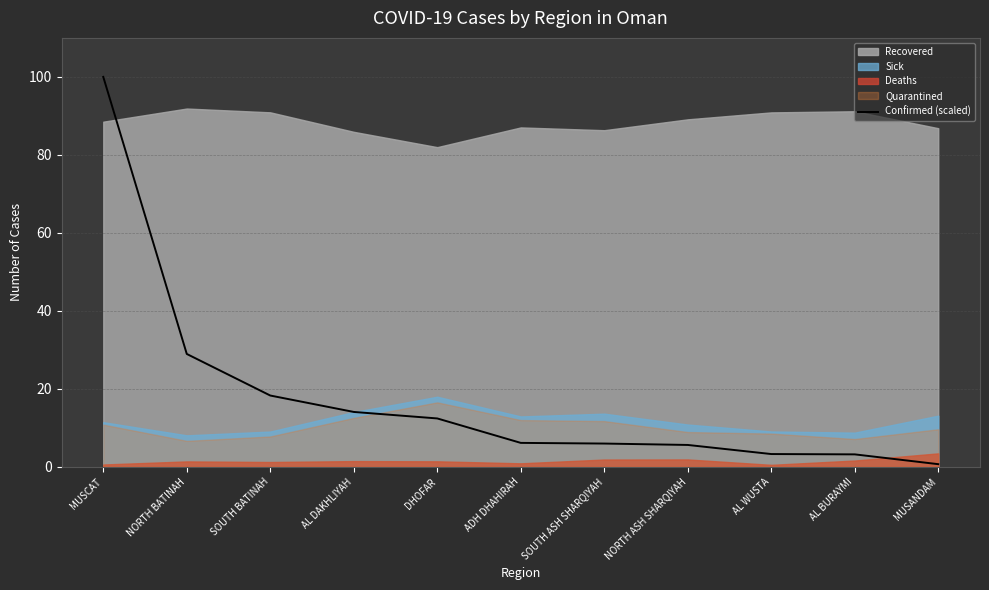

Is it true that Confirmed (scaled) equals 19.7 at DHOFAR?

False